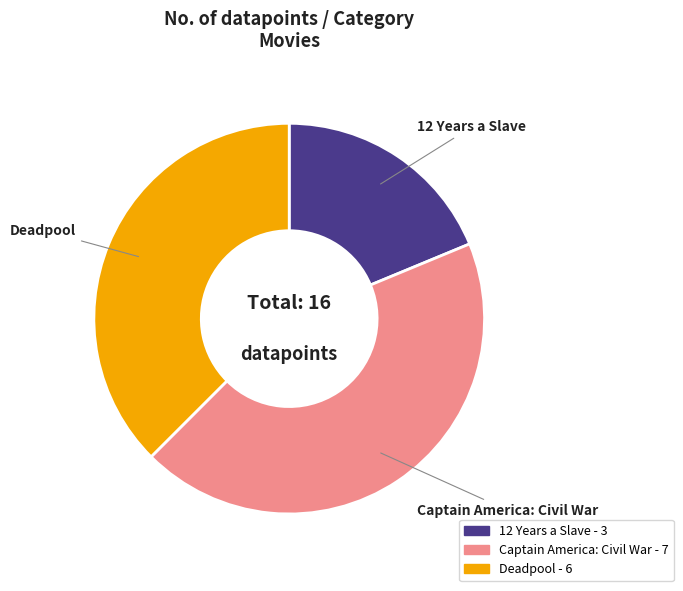

Is there a majority slice in this chart?

No